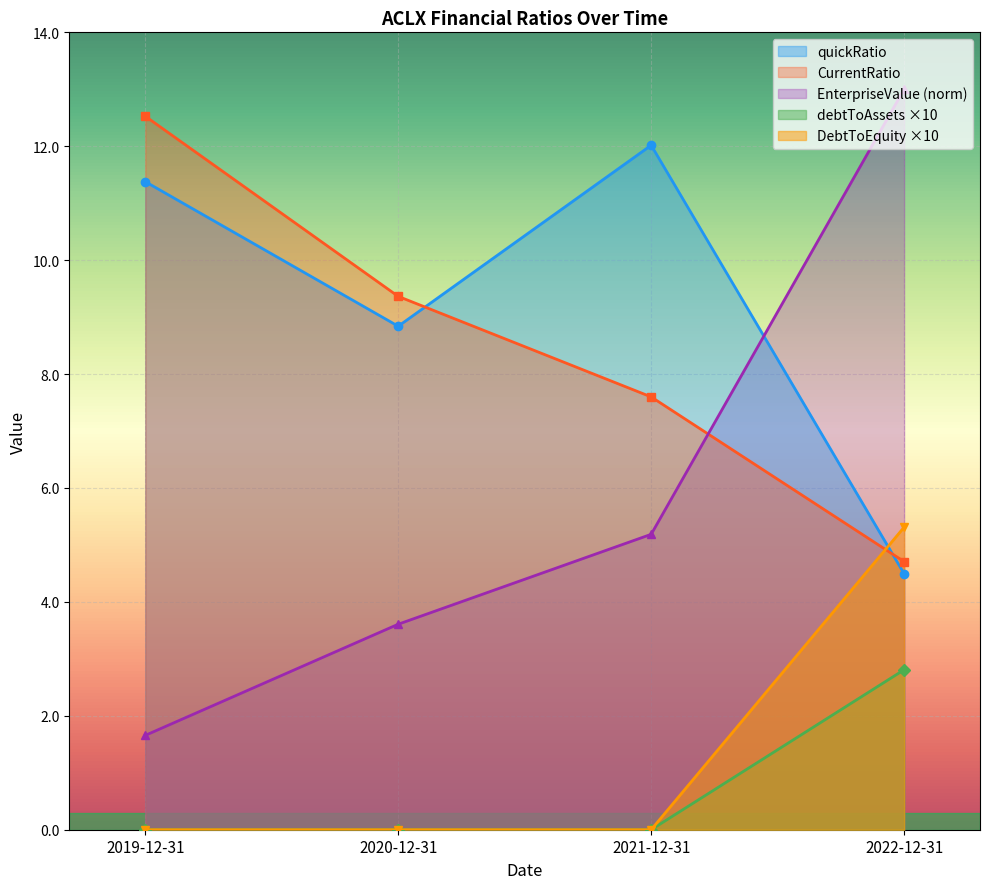

Reading left to right, extract all data points from this chart.

EnterpriseValue: 2019-12-31=1.7	2020-12-31=3.6	2021-12-31=5.2	2022-12-31=13.0
quickRatio: 2019-12-31=11.4	2020-12-31=8.8	2021-12-31=12.0	2022-12-31=4.5
CurrentRatio: 2019-12-31=12.5	2020-12-31=9.4	2021-12-31=7.6	2022-12-31=4.7
debtToAssets: 2019-12-31=0.0	2020-12-31=0.0	2021-12-31=0.0	2022-12-31=2.8
DebtToEquity: 2019-12-31=0.0	2020-12-31=0.0	2021-12-31=0.0	2022-12-31=5.3